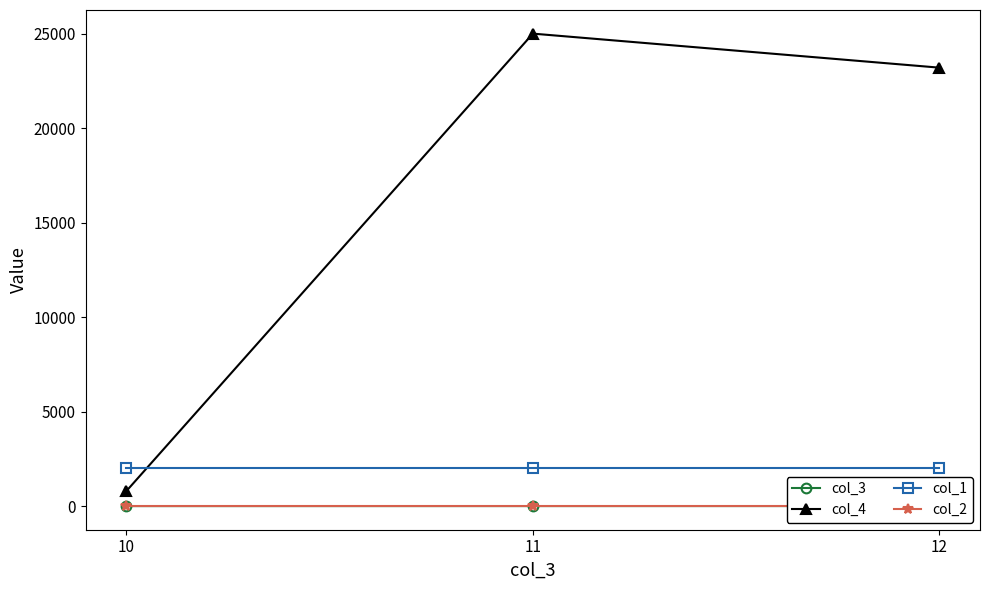

Which label corresponds to the smallest value in the chart?

10